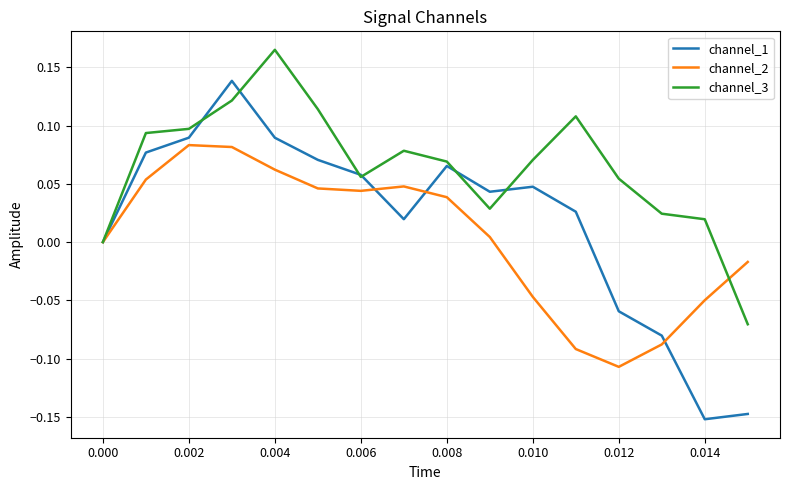

Which series has the largest total across all categories?

channel_3